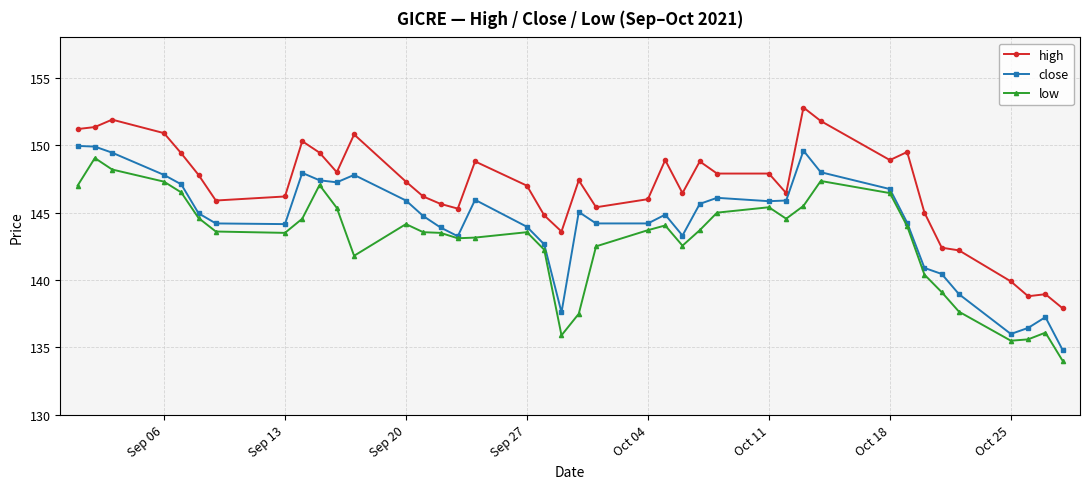

True or false: low and high cross at least once.

False